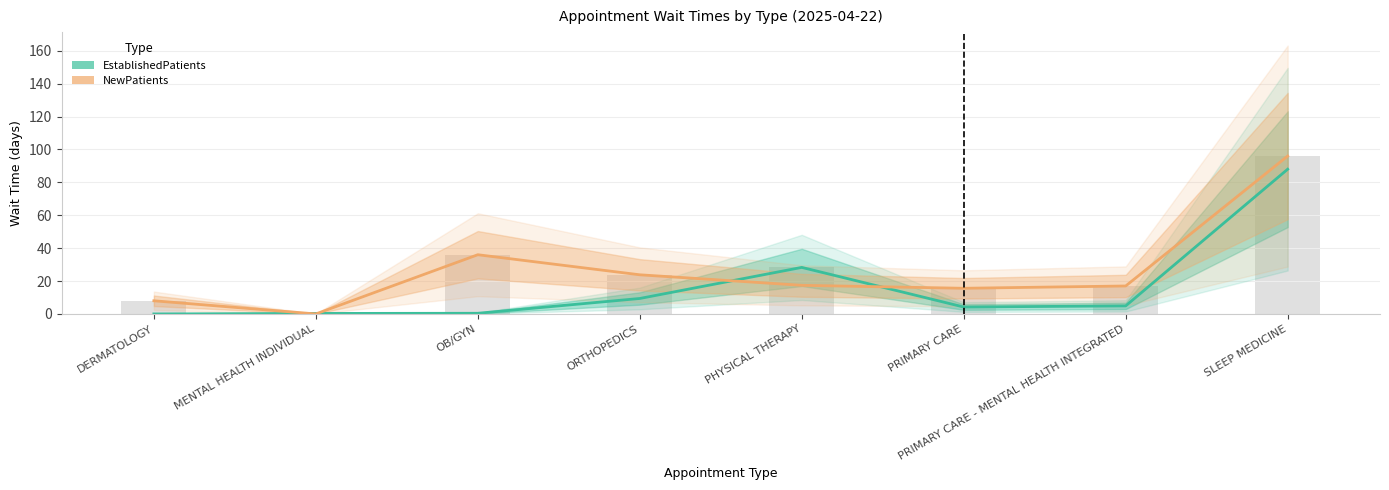

The value of EstablishedPatients at DERMATOLOGY is 41.2. True or false?

False